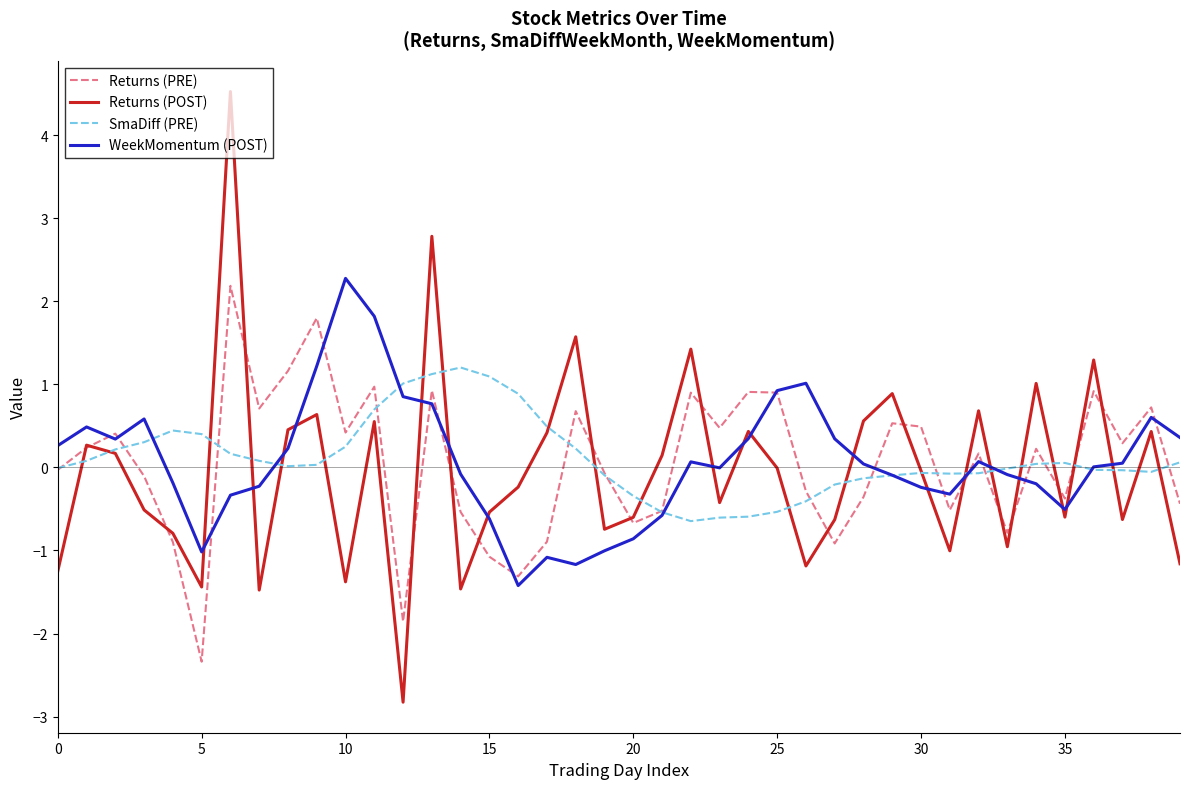

What is the smallest value displayed?

-2.8